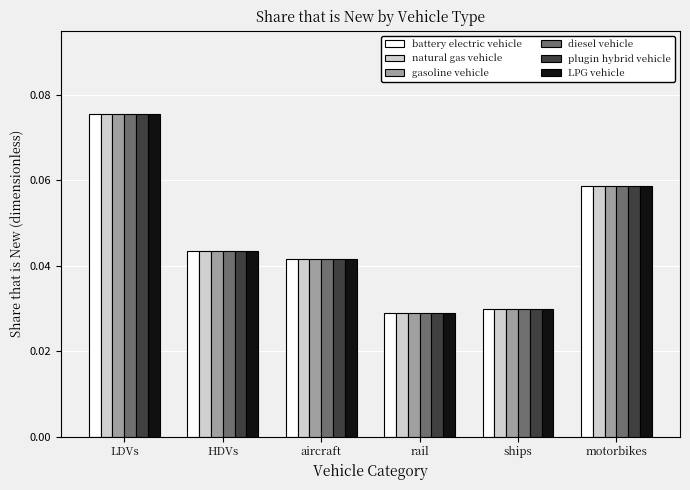

The plugin hybrid vehicle series shows 0.0 at motorbikes. True or false?

False